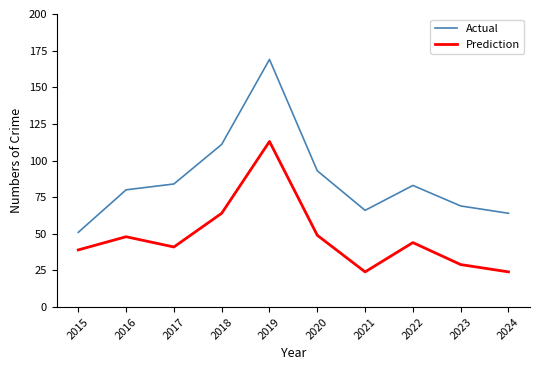

In Prediction, how many points are lower than both neighbors (excluding endpoints)?

2